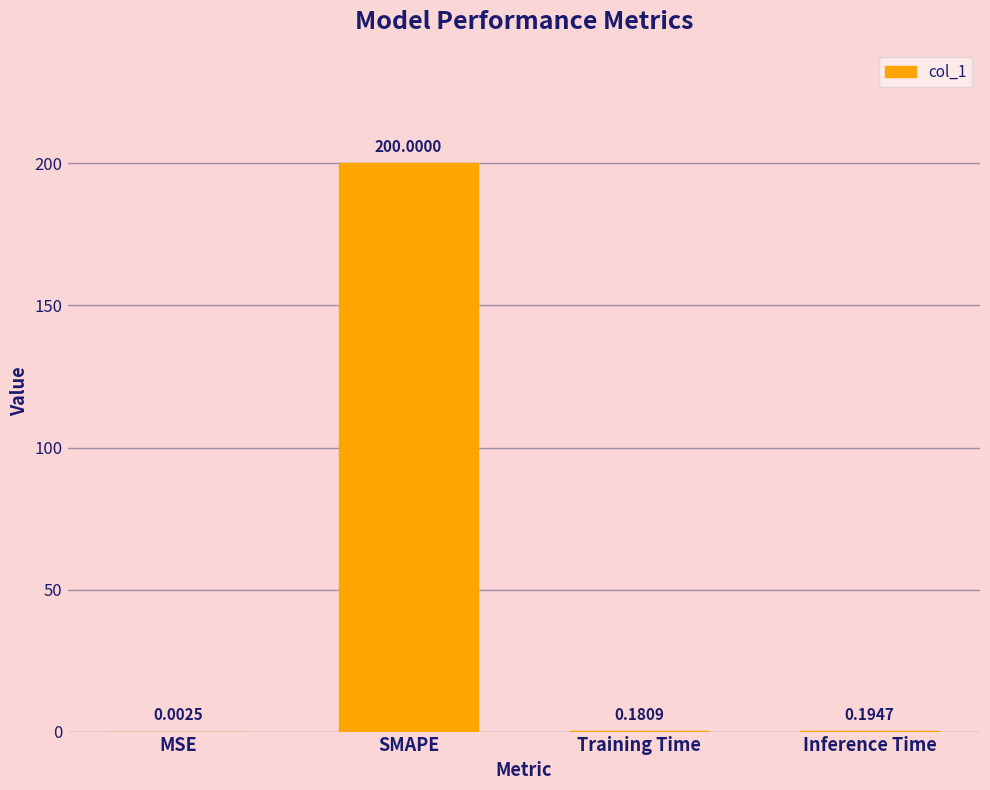

What is the change in value from MSE to Training Time?

+0.2